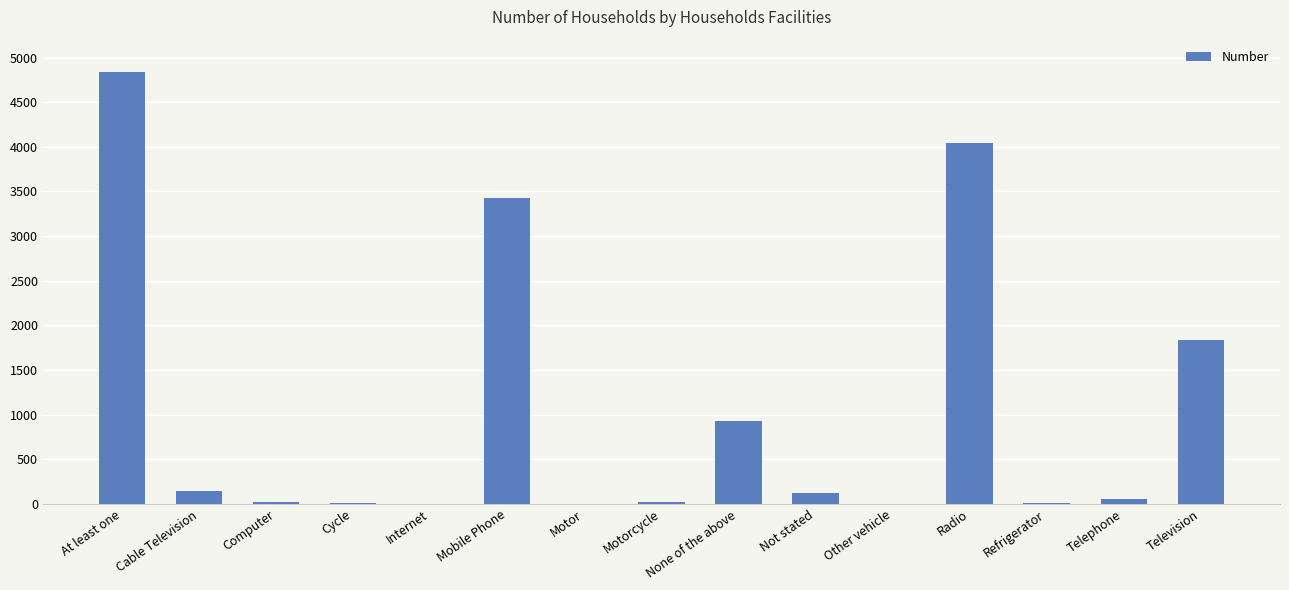

What is the greatest value displayed?

4842